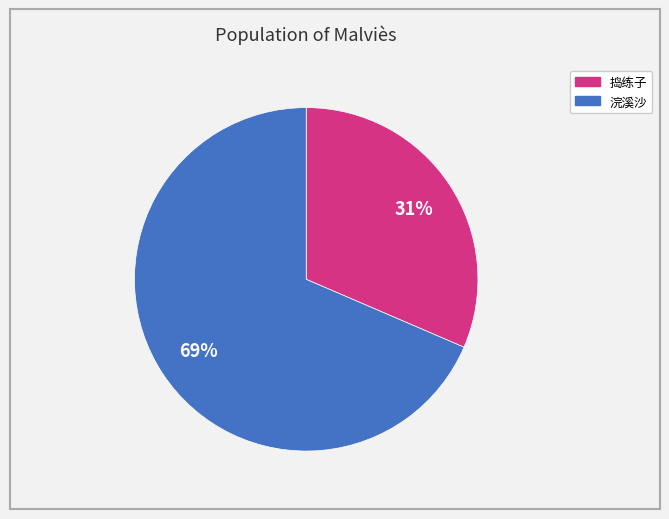

Is there any slice that represents more than half of the pie?

Yes